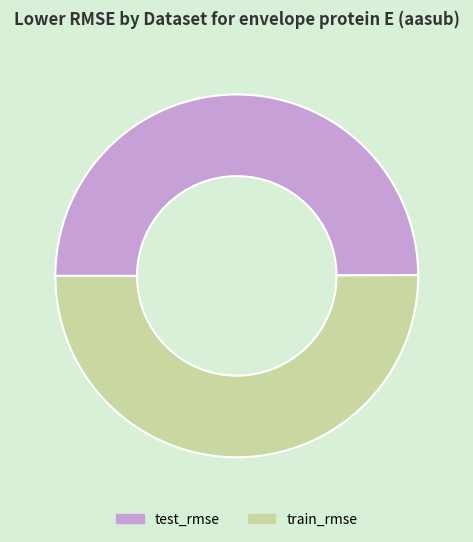

How many slices are in this pie chart?

2